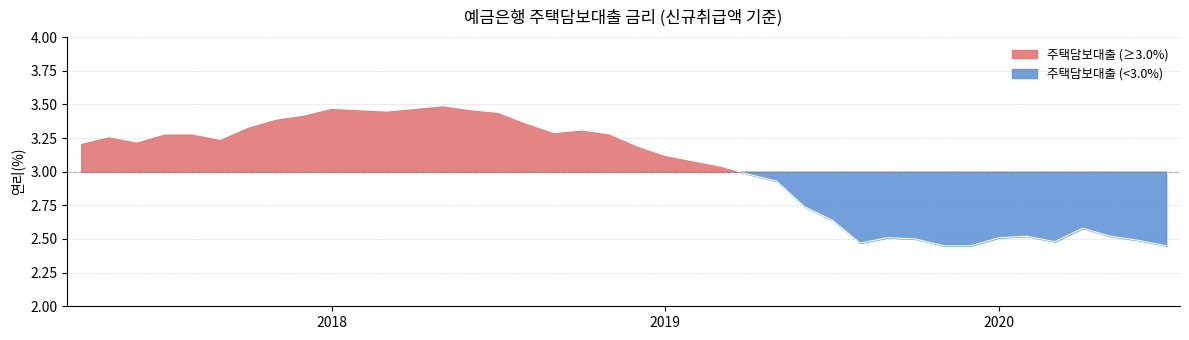

What is the value of the 8th point from the left?

3.4